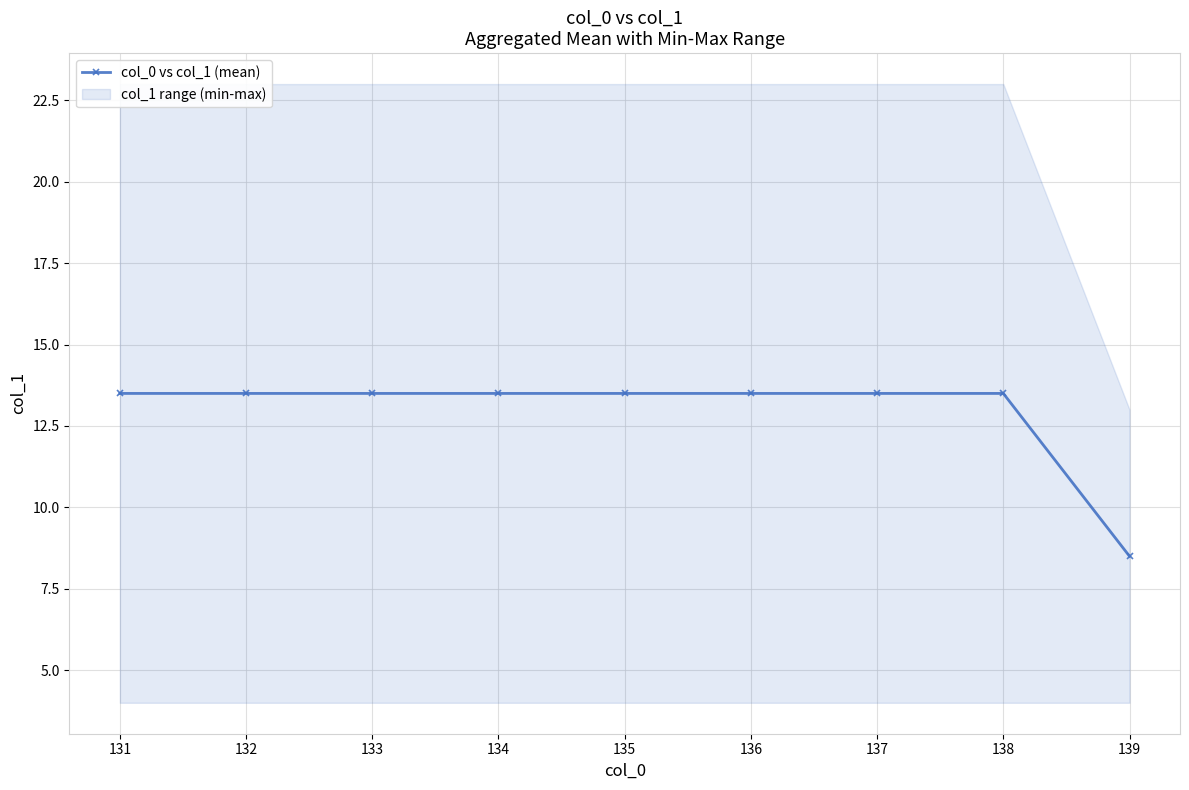

What is the sum of all values?

116.5